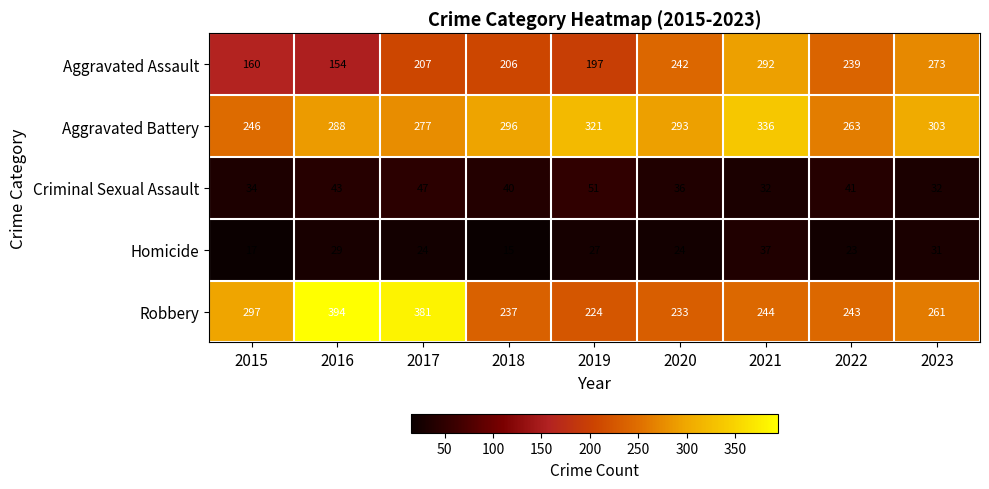

How many series are shown in this chart?

5